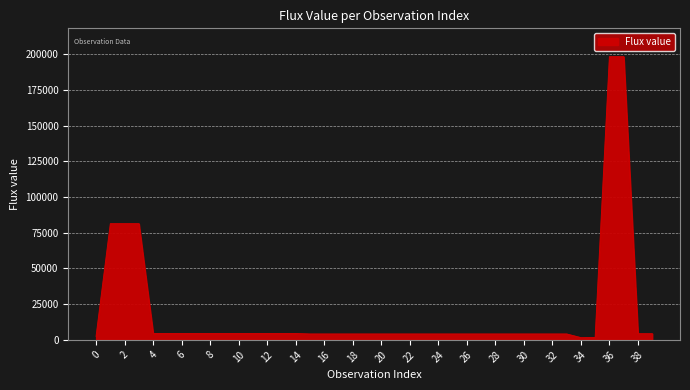

What is the difference between the maximum and minimum values?

196795.6